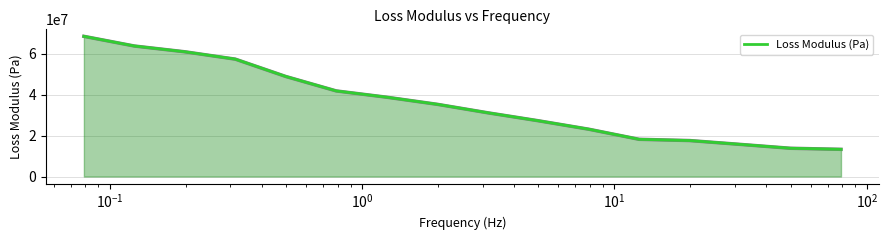

What is the difference between the maximum and minimum values?

55313000